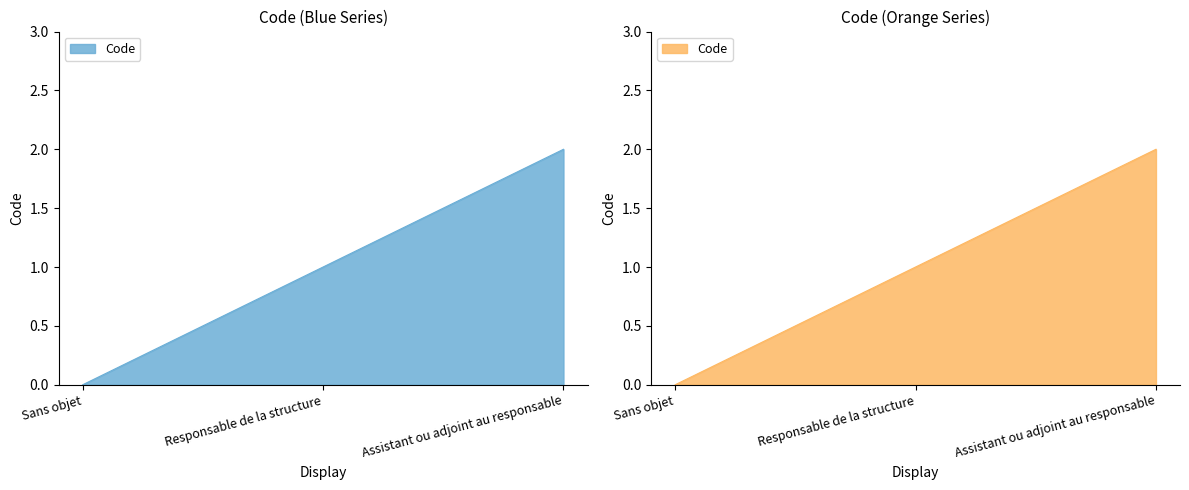

At which label is the value closest to 1?

Responsable de la structure